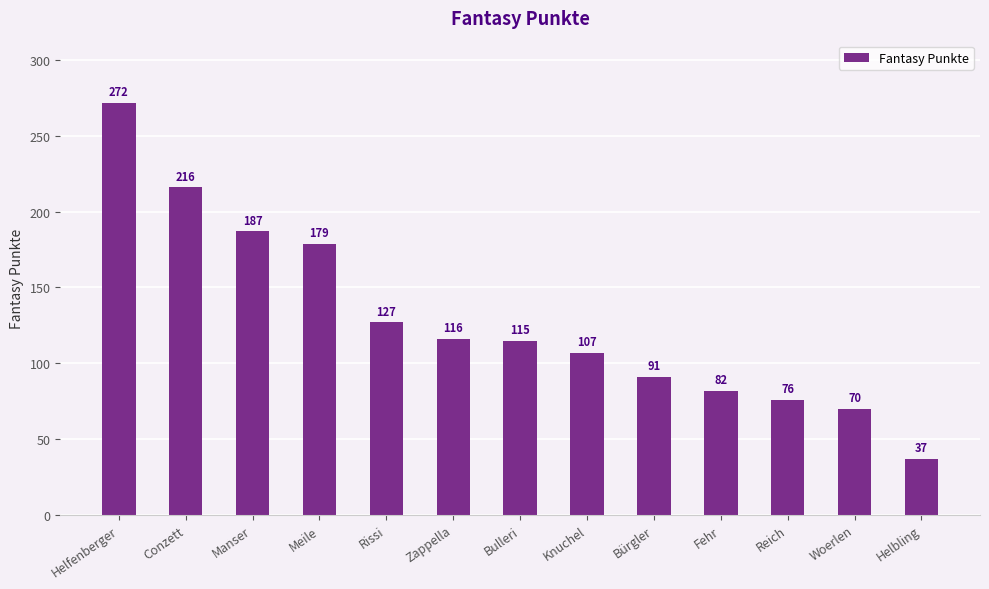

What is the sum of the values at Helfenberger and Helbling?

309